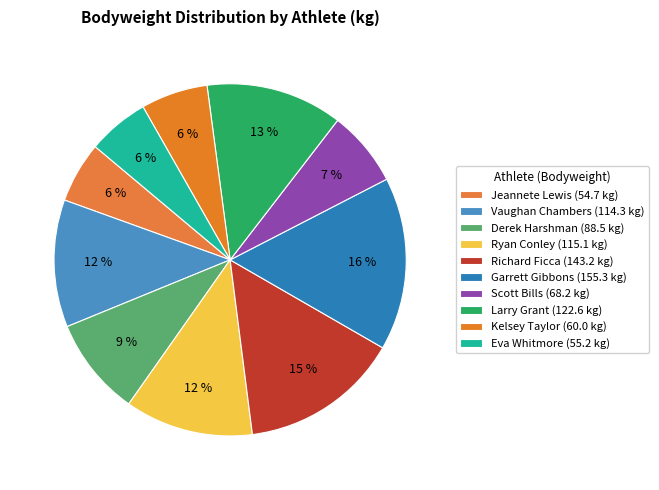

What percentage is the Derek Harshman slice, to the nearest percent?

9%